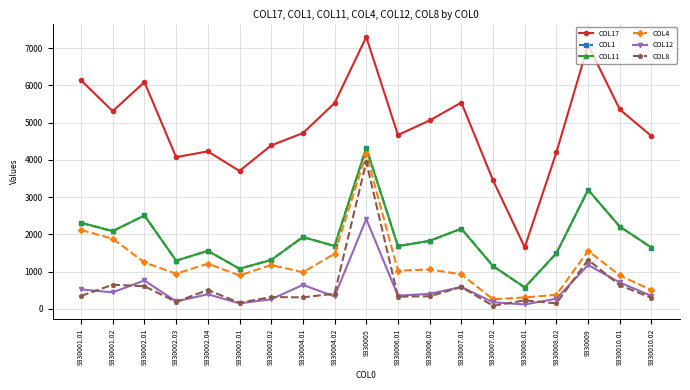

True or false: COL8 and COL1 cross at least once.

False